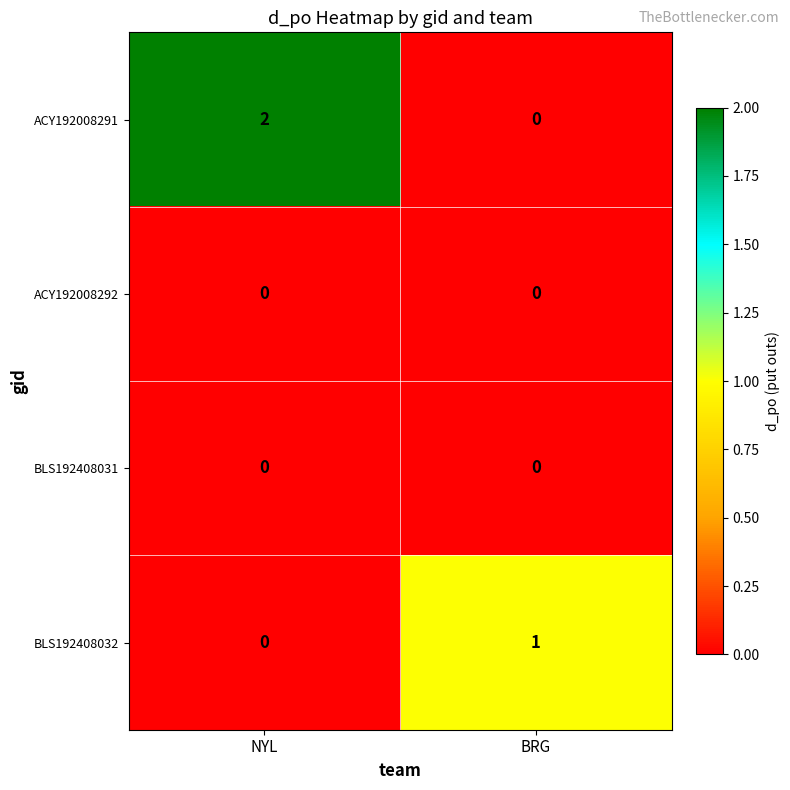

Count the number of data series in this chart.

4